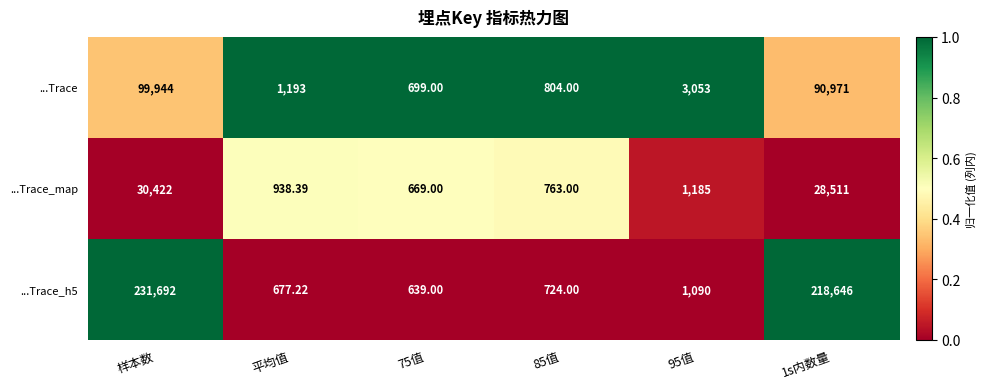

Is the value of ...Trace_map at 85值 greater than the value of ...Trace_h5 at 1s内数量?

No